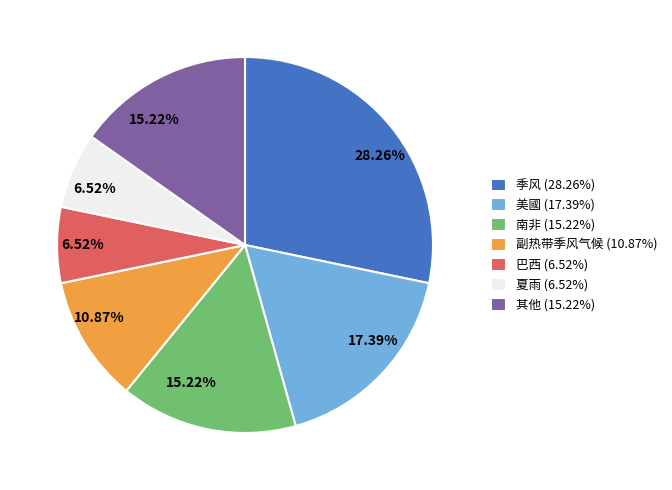

Is there a majority slice in this chart?

No